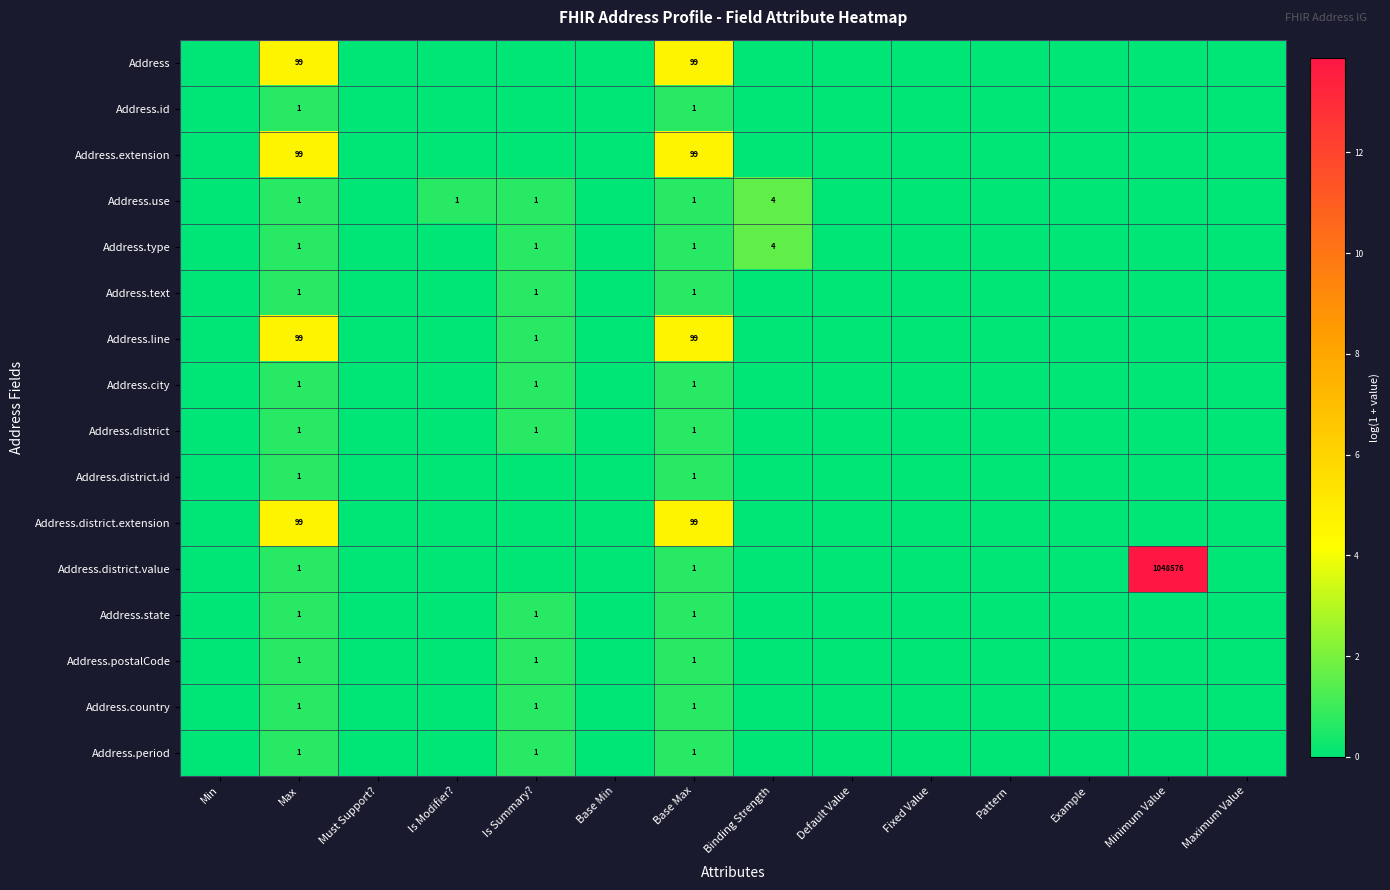

Between Fixed Value and Min, which is larger?

Fixed Value